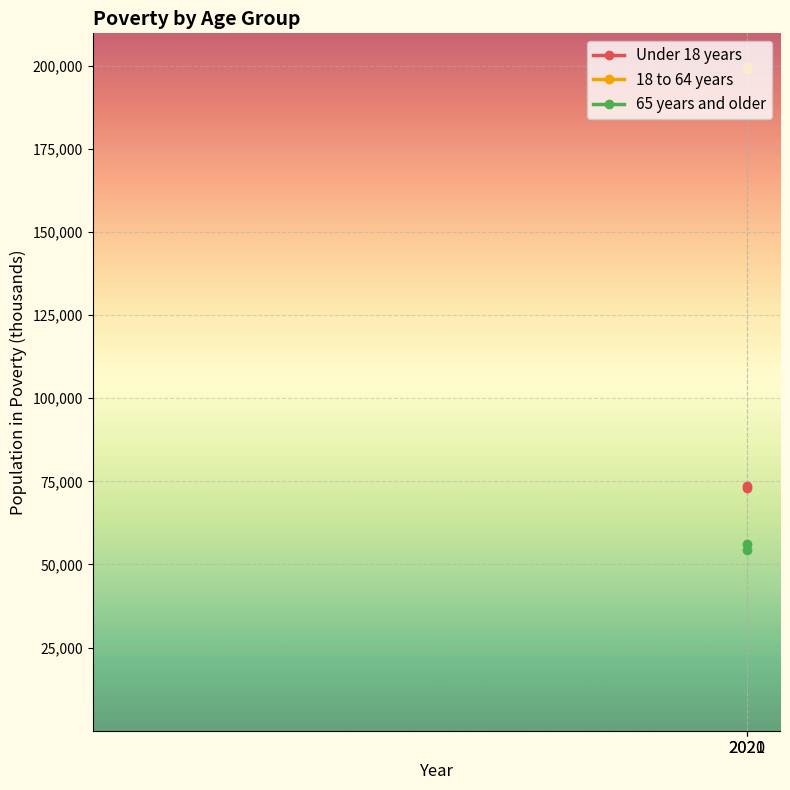

What is the sum of the Under 18 years values at 2020 and 2021?

146477